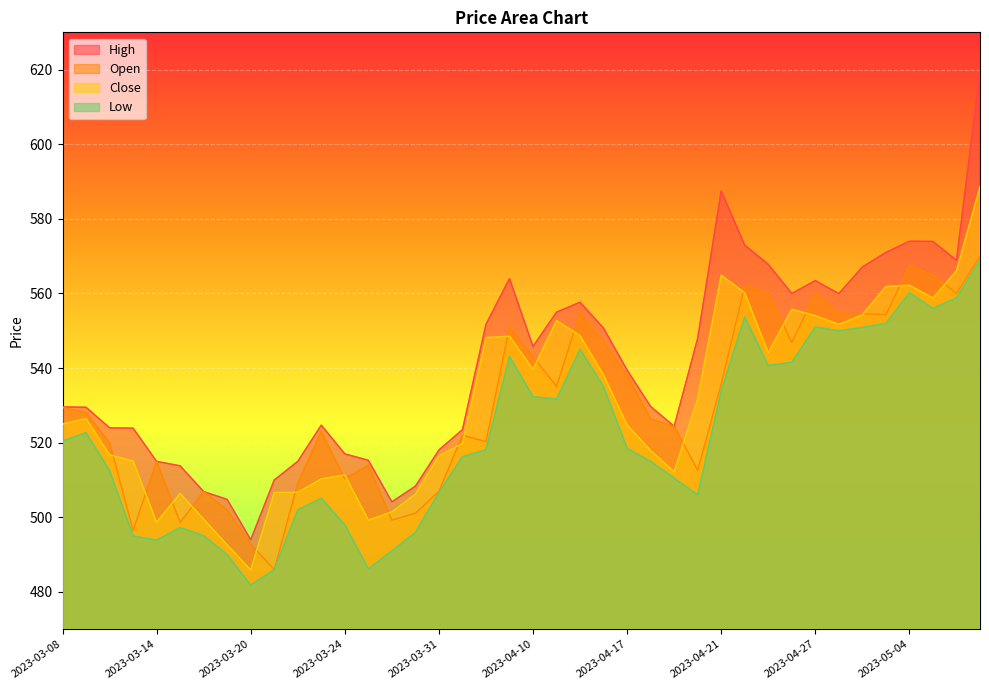

True or false: Low has a value of 705.1 at 2023-04-03.

False